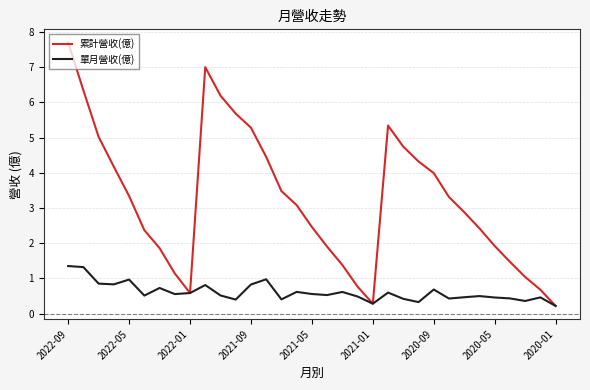

Which series has the largest range (max minus min)?

累計營收(億)